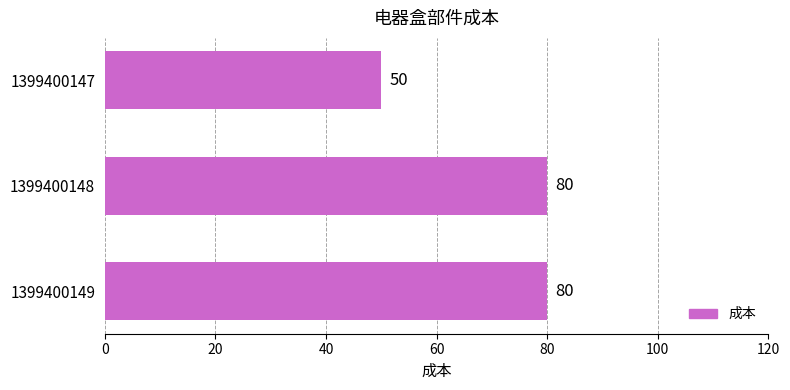

Is it true that the value at 1399400149 is 80?

True